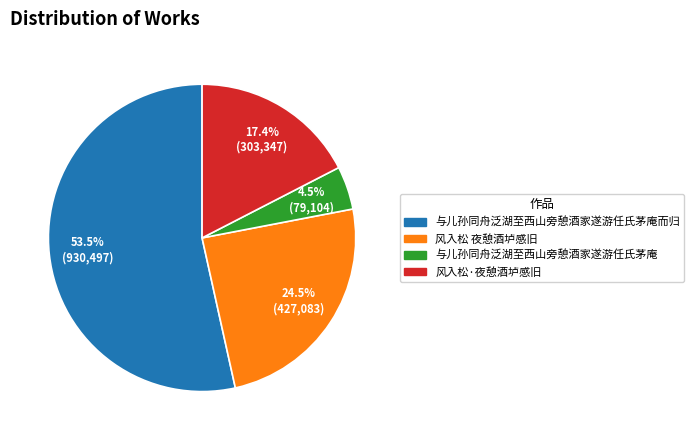

What percentage is NOT represented by 风入松·夜憩酒垆感旧?

82.6%